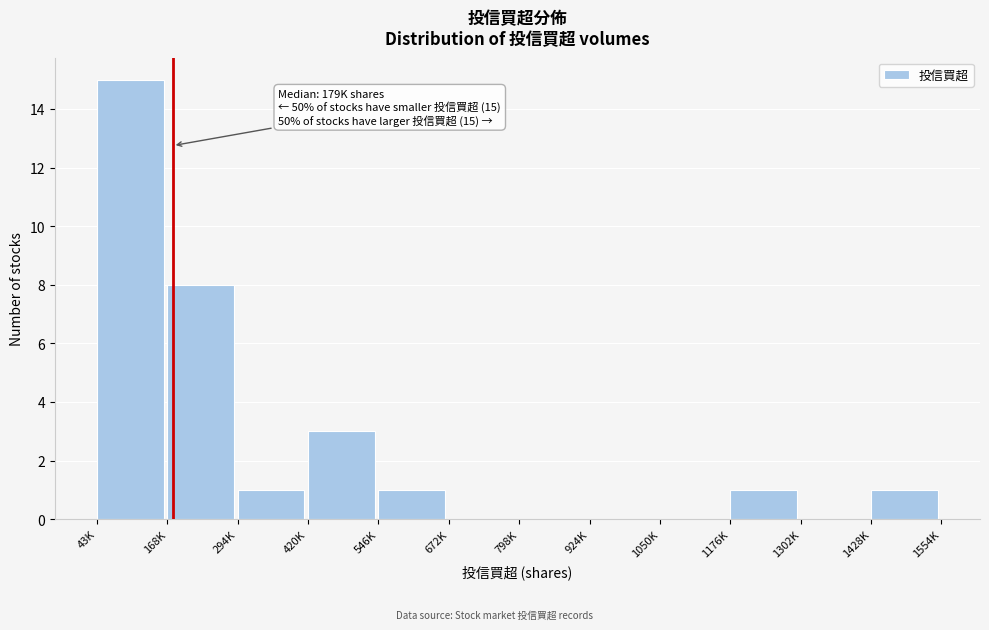

Reading left to right, list all the values displayed in this chart.

43K=15	168K=8	294K=1	420K=3	546K=1	672K=0	798K=0	924K=0	1050K=0	1176K=1	1302K=0	1428K=1